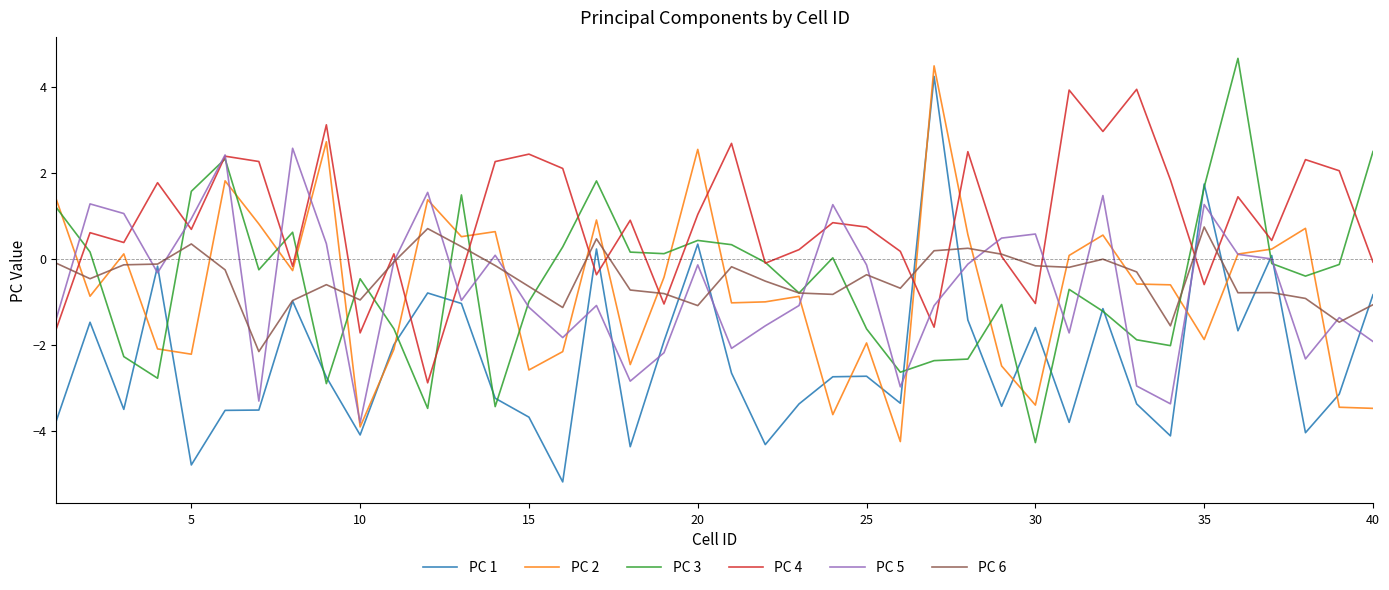

True or false: PC 1 and PC 4 intersect in this chart.

True